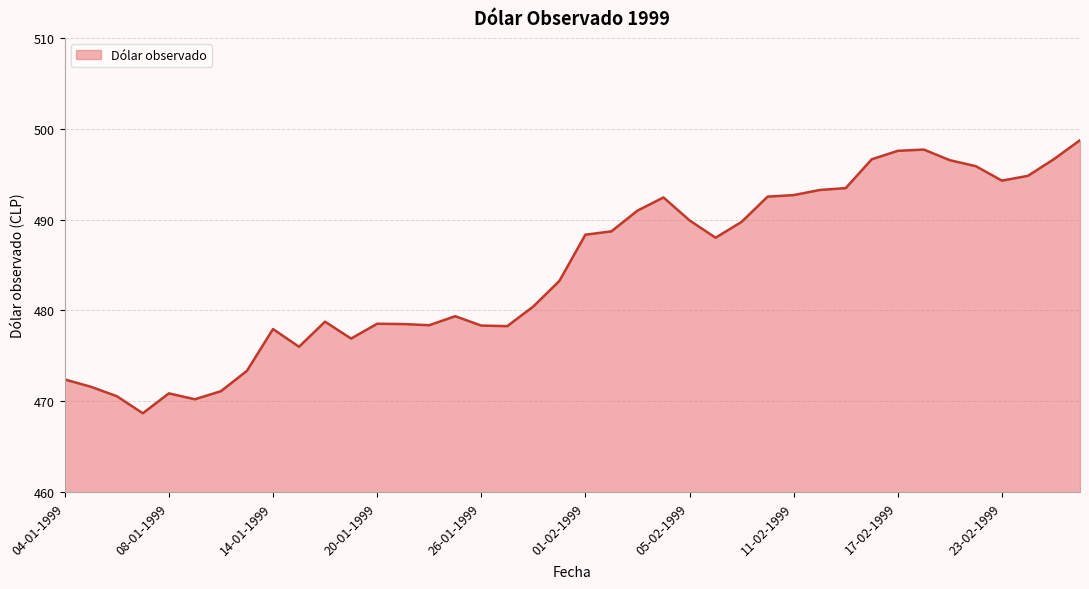

What is the minimum value shown in the chart?

468.7